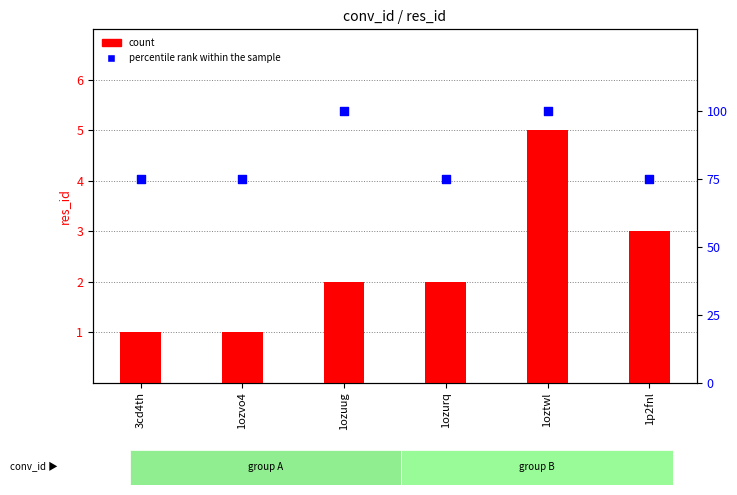

At how many categories does at least one series exceed 2?

6